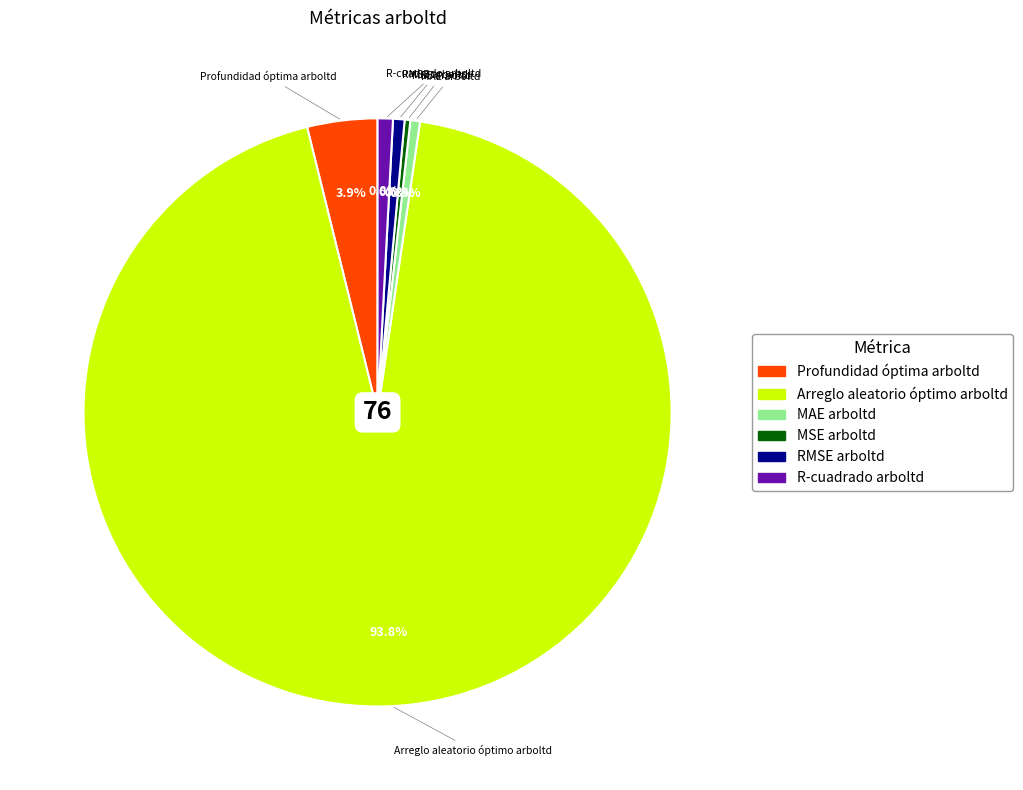

True or false: RMSE arboltd accounts for 8% of the total.

False